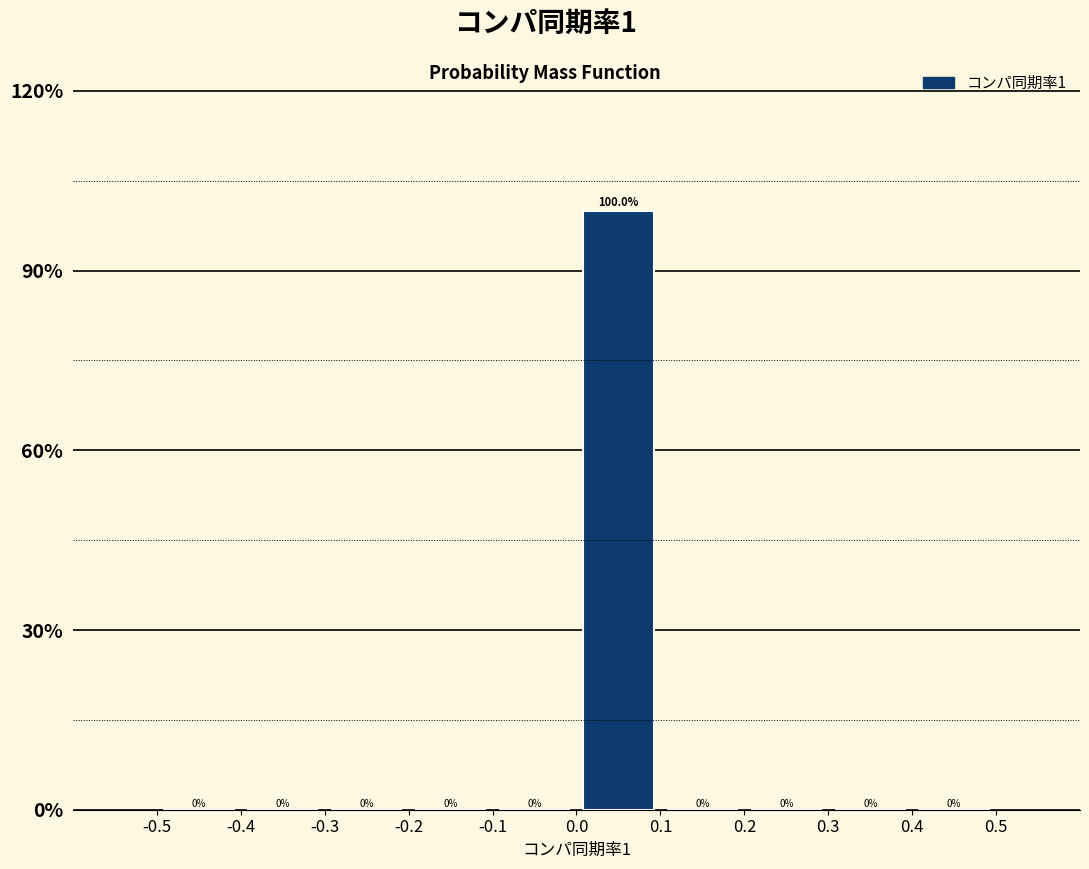

What is the height of the bar covering 0.0 to 0.1 on the x-axis?

100.0